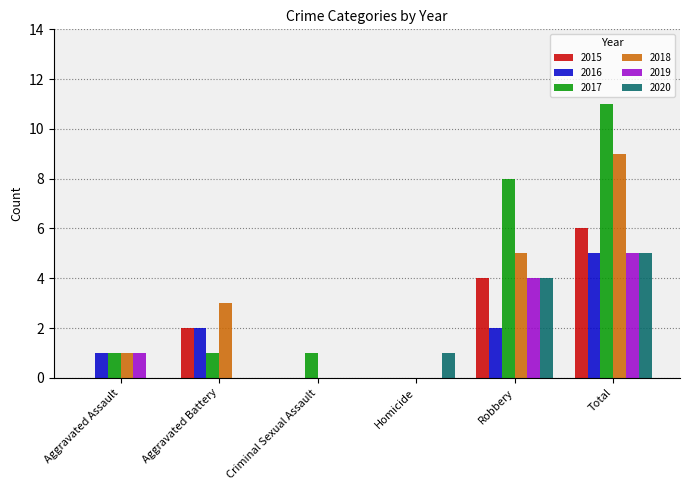

What is the sum of all 2016 values?

10